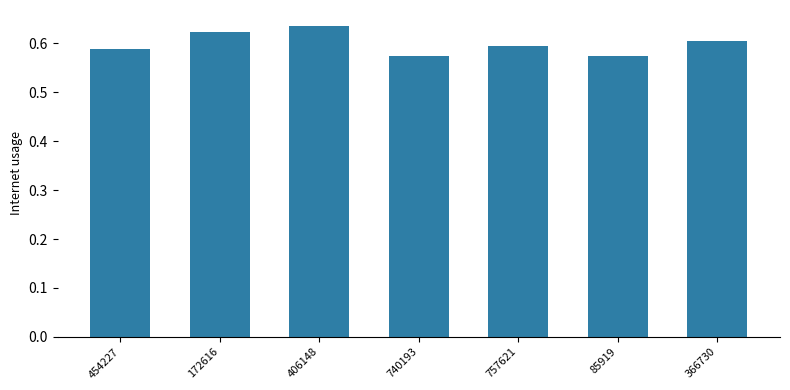

Is it true that the value at 740193 is 0.6?

True